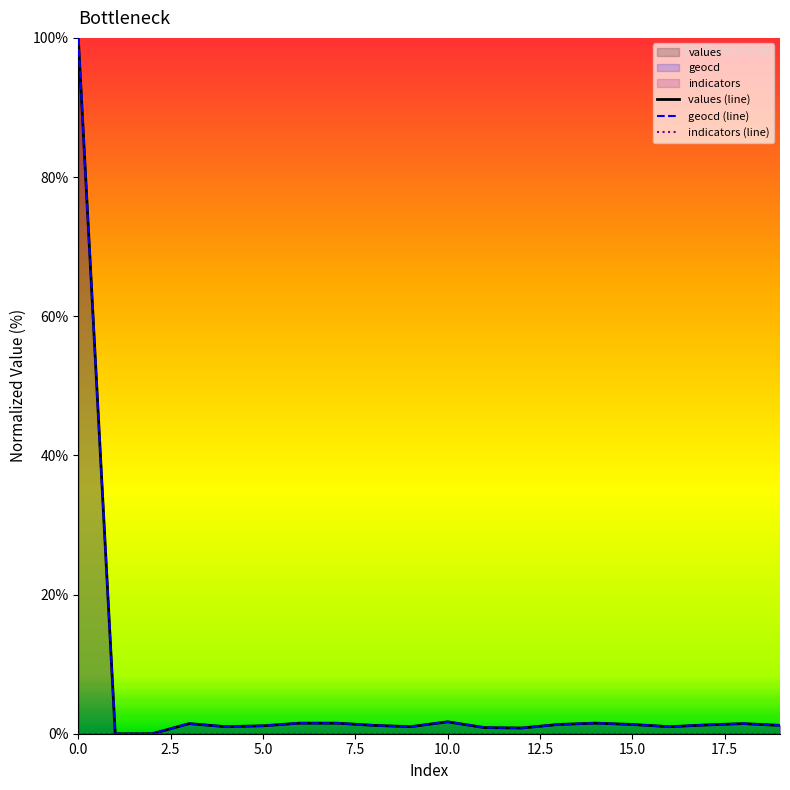

True or false: geocd has a value of 0.3 at 4.

False